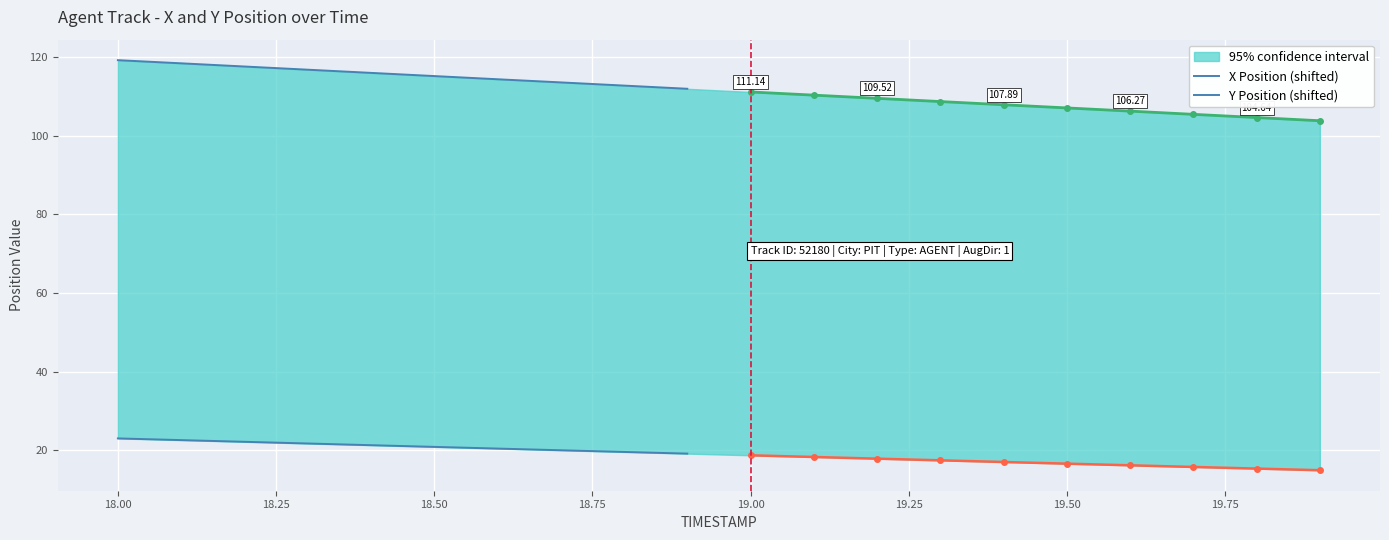

Reading left to right, transcribe all the data shown in this chart.

X Position (shifted): 119.2	118.4	117.6	116.8	116.0	115.2	114.4	113.6	112.8	111.9
Y Position (shifted): 23.1	22.6	22.2	21.8	21.3	20.9	20.5	20.1	19.6	19.2